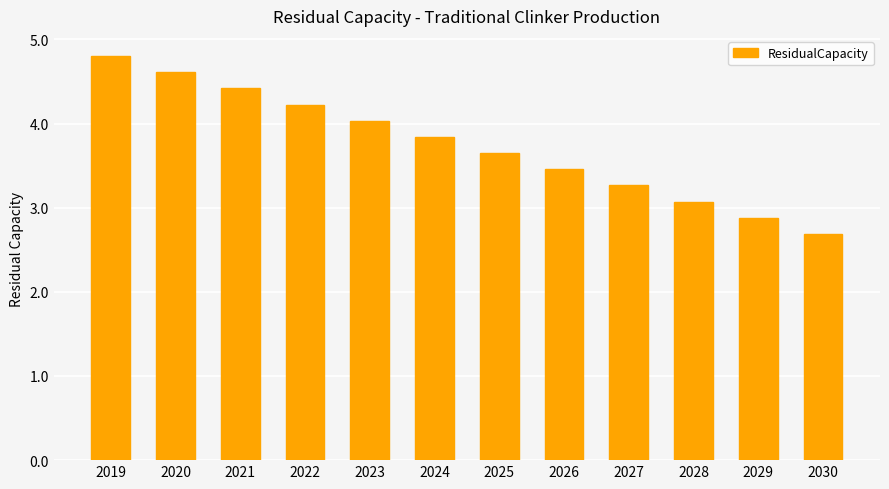

Which category has the lowest value across all series?

2030